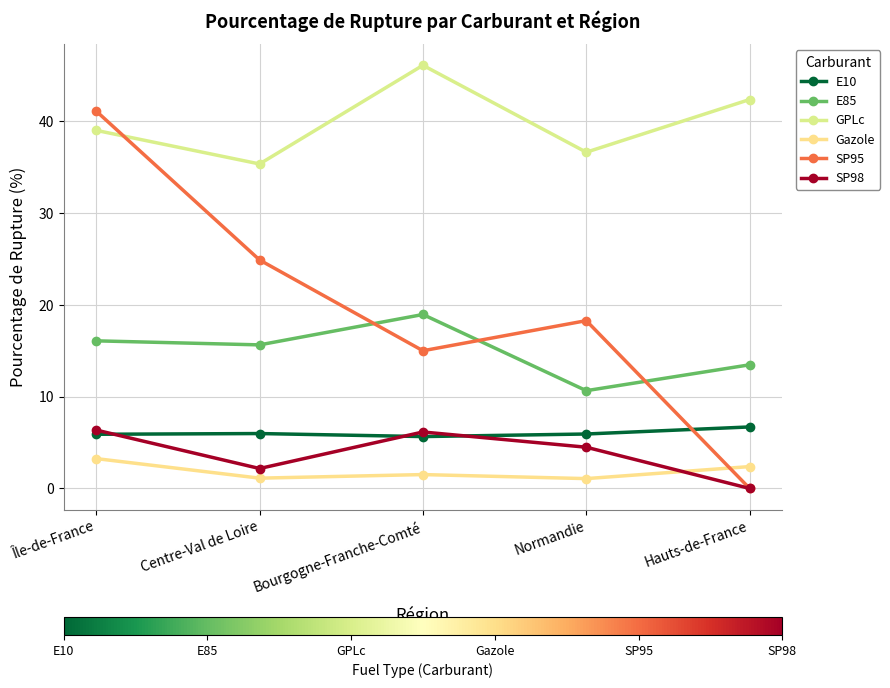

True or false: E10 has a value of 1.6 at Normandie.

False